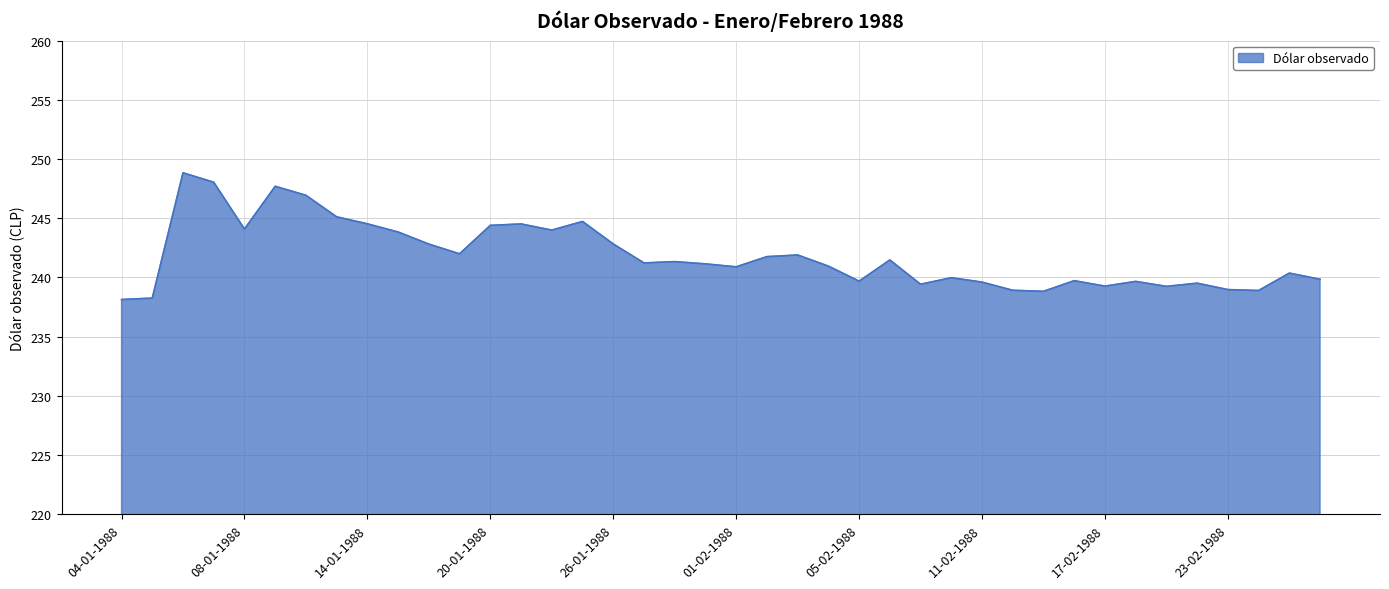

What is the average value?

241.8